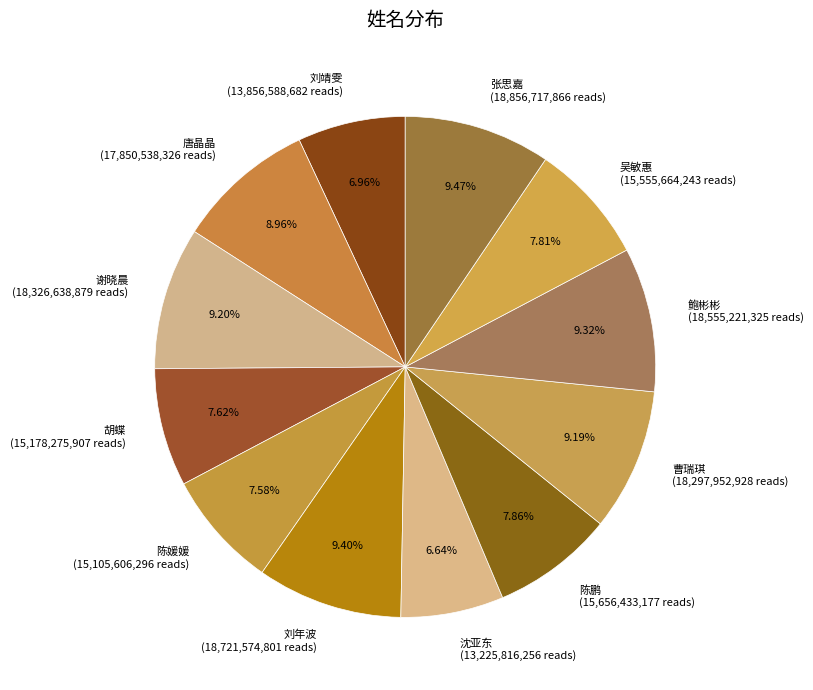

Does 胡蝶 (15,178,275,907 reads) account for over 50% of the chart?

No